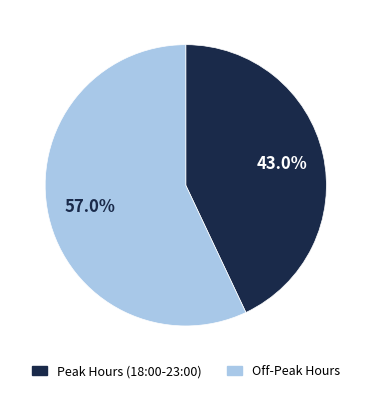

Combined, what portion of the pie is Peak Hours (18:00-23:00) and Off-Peak Hours?

100.0%